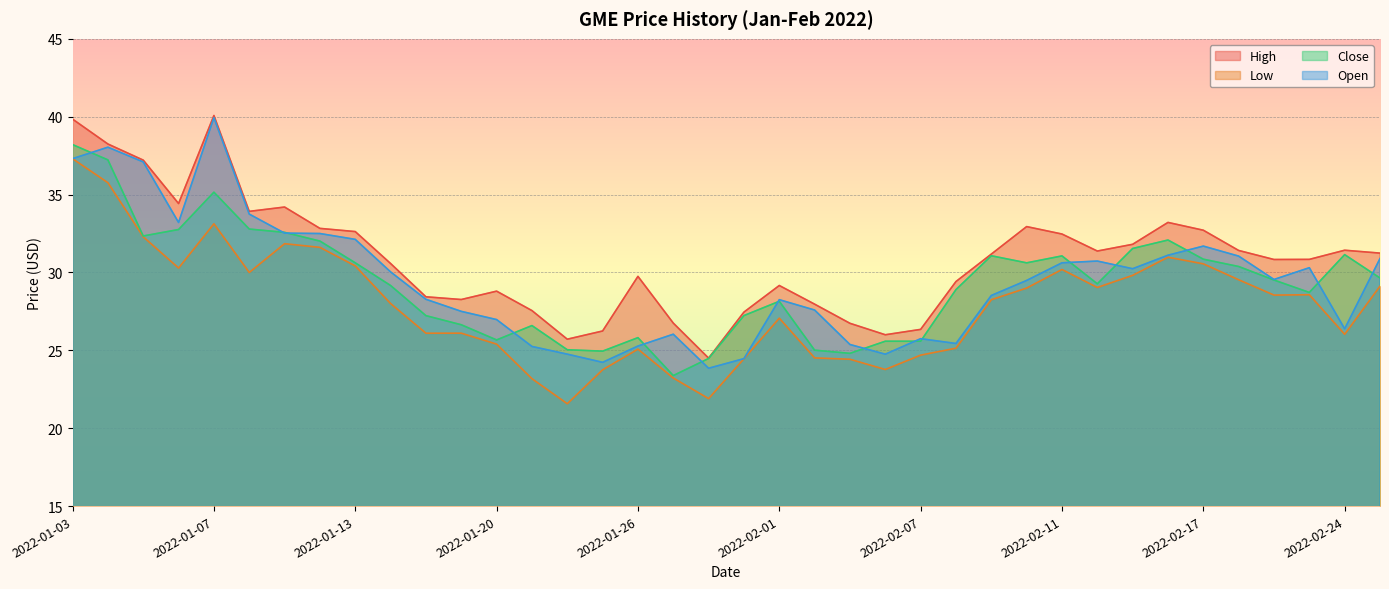

The Low series shows 28.0 at 2022-01-14. True or false?

True